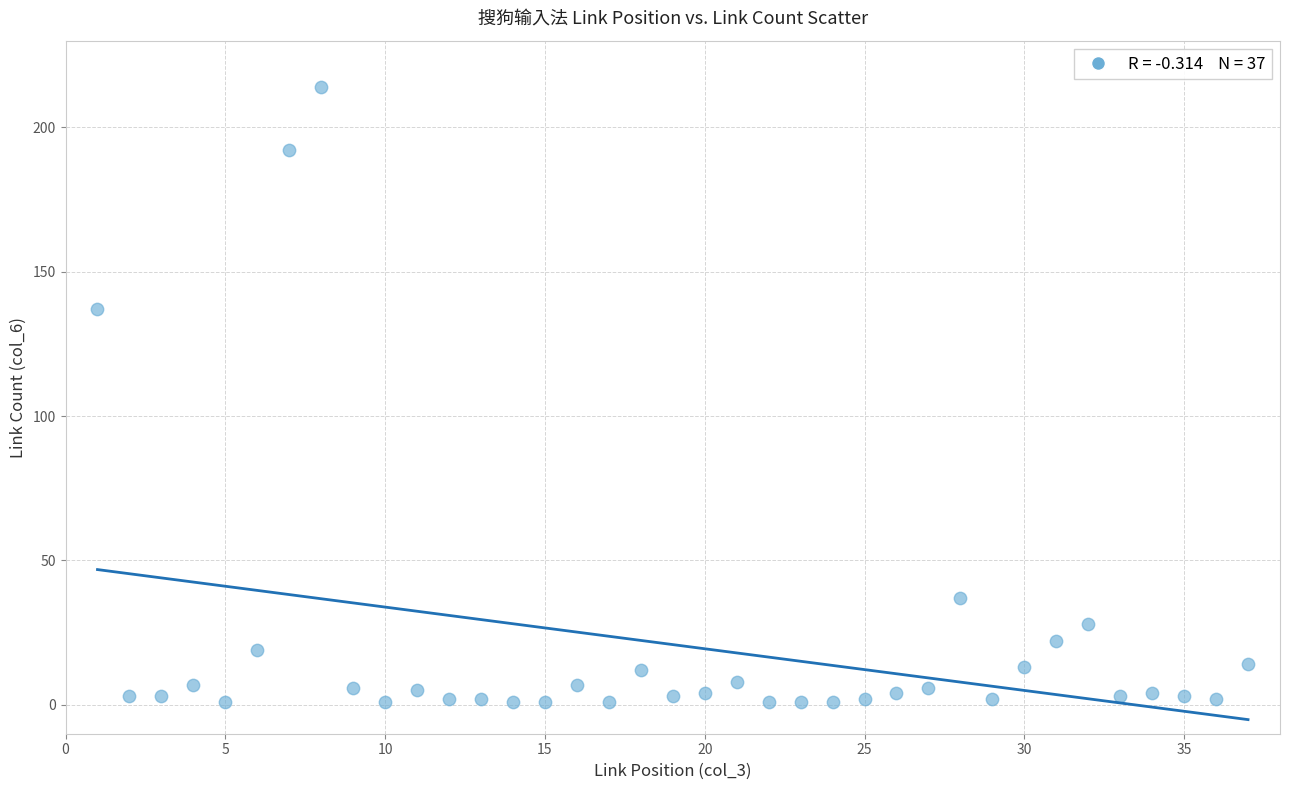

What Y value in the scatter plot is closest to 107?

137